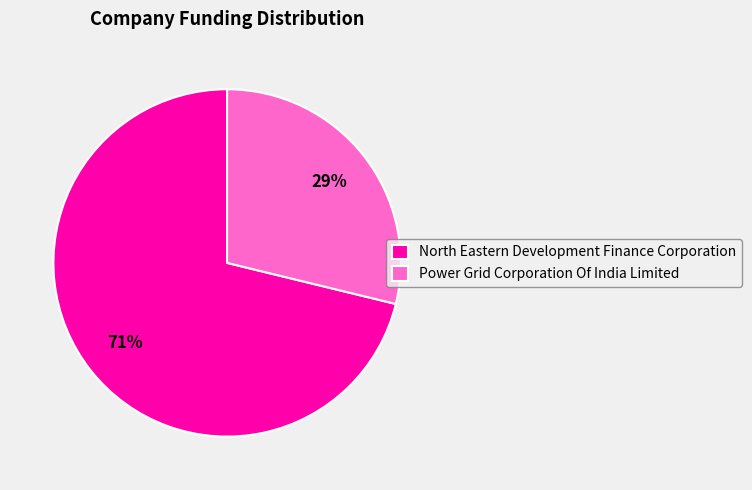

To the nearest percent, what is the combined percentage of Power Grid Corporation Of India Limited and North Eastern Development Finance Corporation?

100%